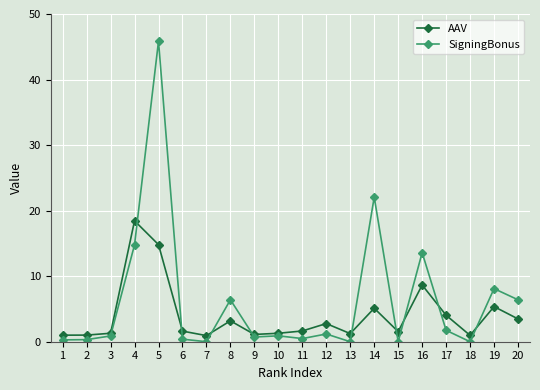

The SigningBonus series shows 0.0 at 15. True or false?

True